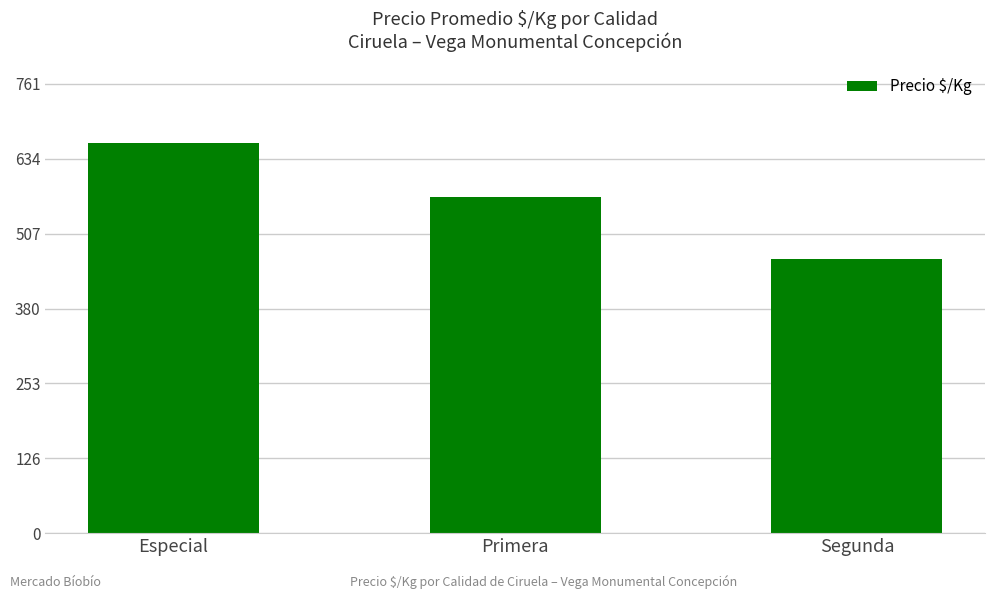

Reading right to left, what are all the values shown in this chart?

465	569	662